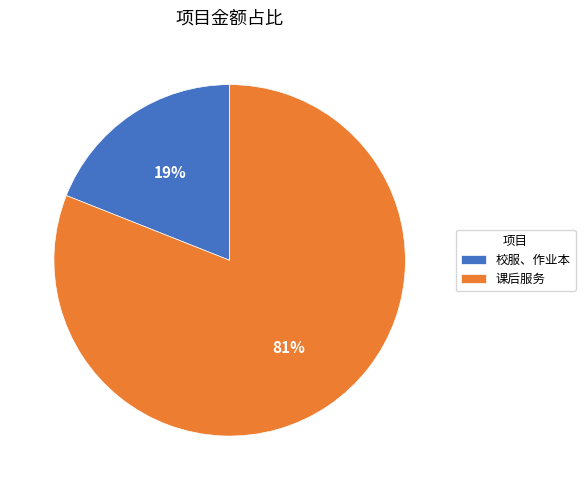

What is the largest slice in the pie chart?

课后服务